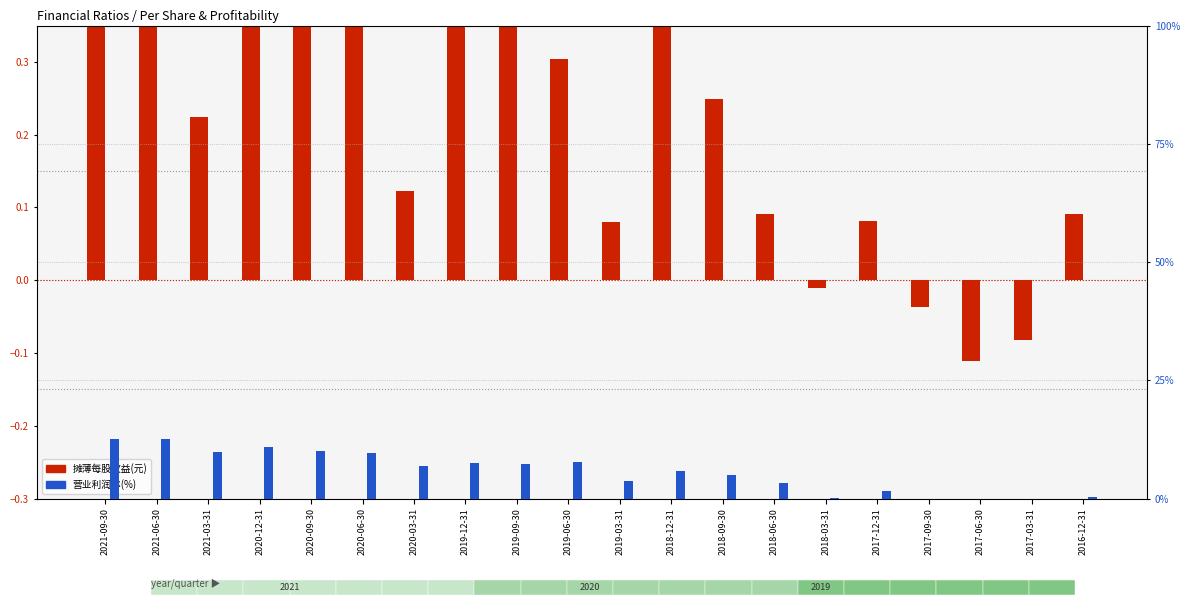

Reading left to right, extract all data points from this chart.

摊薄每股收益(元): 2021-09-30=1.1	2021-06-30=0.7	2021-03-31=0.2	2020-12-31=0.9	2020-09-30=0.6	2020-06-30=0.4	2020-03-31=0.1	2019-12-31=0.7	2019-09-30=0.5	2019-06-30=0.3	2019-03-31=0.1	2018-12-31=0.4	2018-09-30=0.2	2018-06-30=0.1	2018-03-31=-0.0	2017-12-31=0.1	2017-09-30=-0.0	2017-06-30=-0.1	2017-03-31=-0.1	2016-12-31=0.1
营业利润率(%): 2021-09-30=12.5	2021-06-30=12.5	2021-03-31=9.9	2020-12-31=10.9	2020-09-30=10.1	2020-06-30=9.7	2020-03-31=6.9	2019-12-31=7.6	2019-09-30=7.2	2019-06-30=7.7	2019-03-31=3.8	2018-12-31=5.9	2018-09-30=5.0	2018-06-30=3.2	2018-03-31=0.2	2017-12-31=1.6	2017-09-30=-0.3	2017-06-30=-3.7	2017-03-31=-6.3	2016-12-31=0.4